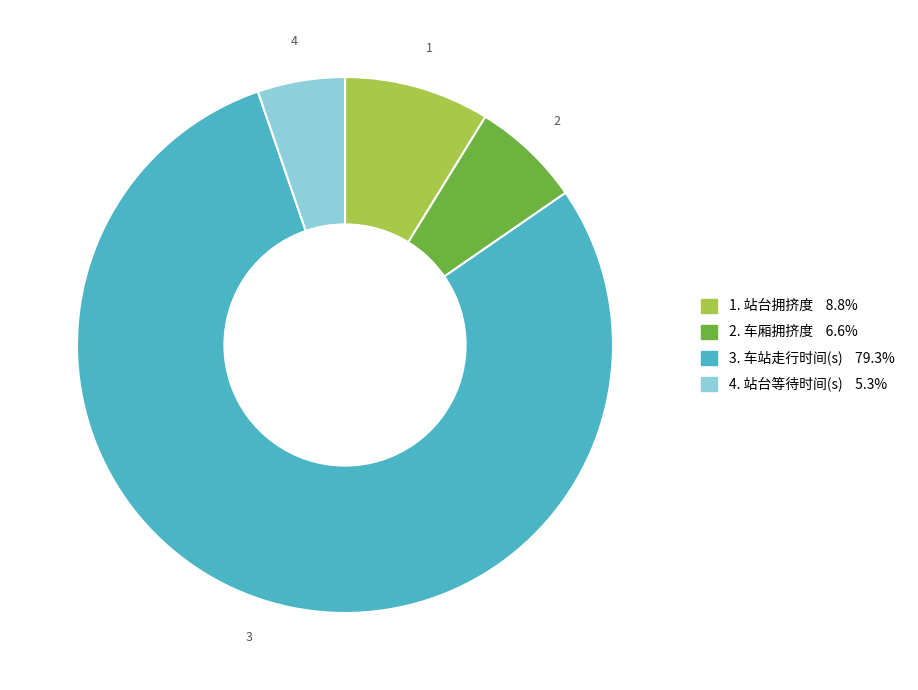

Is there a majority slice in this chart?

Yes